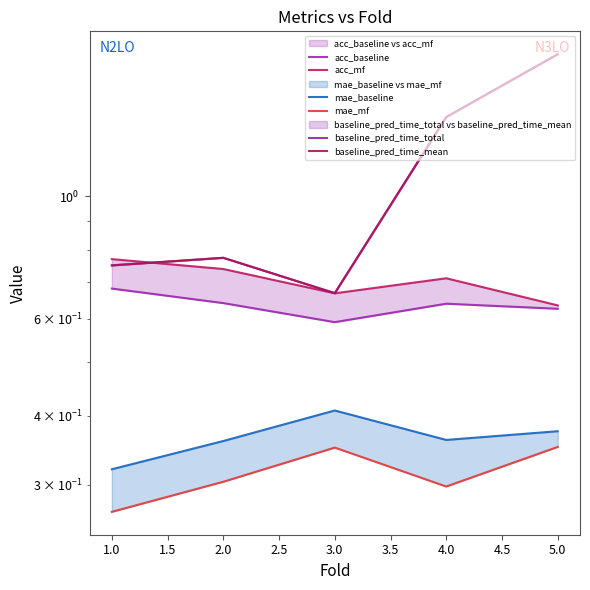

How many interior local valleys does the baseline_pred_time_mean series have?

1